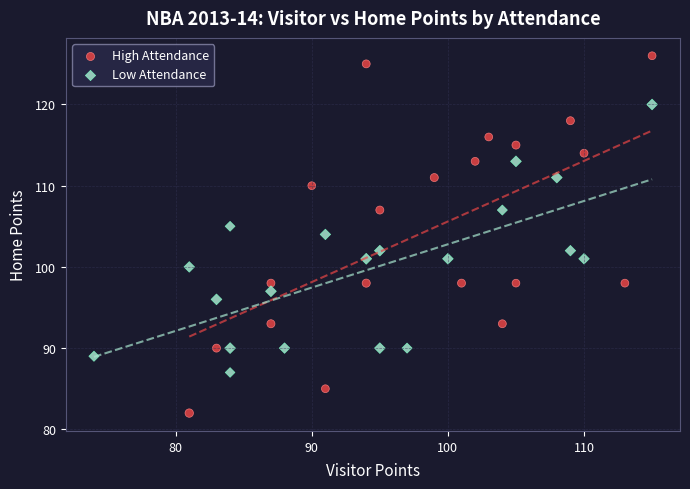

Which series reaches the minimum Y coordinate?

High Attendance